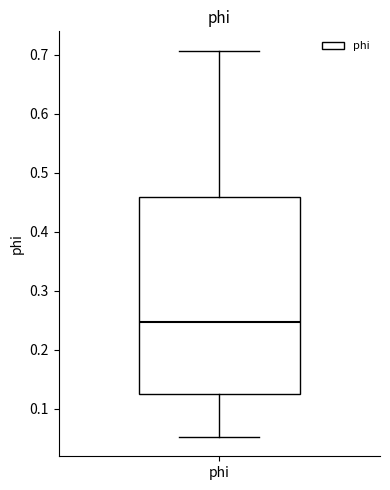

Where does the median line of the box for phi sit on the y-axis? The values are not printed on the chart, so give them approximately, as read against the axis.

0.25